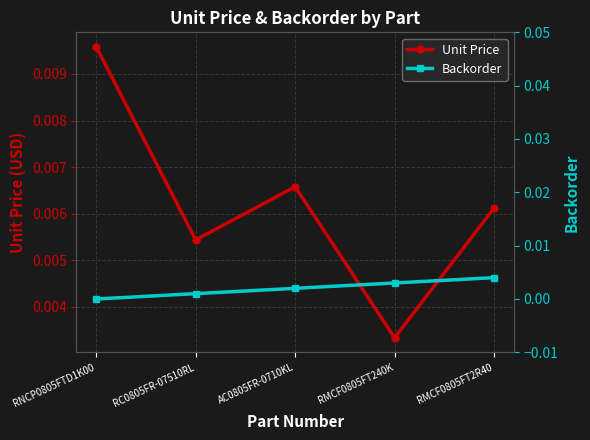

Is it true that Unit Price equals 0.0 at RNCP0805FTD1K00?

True